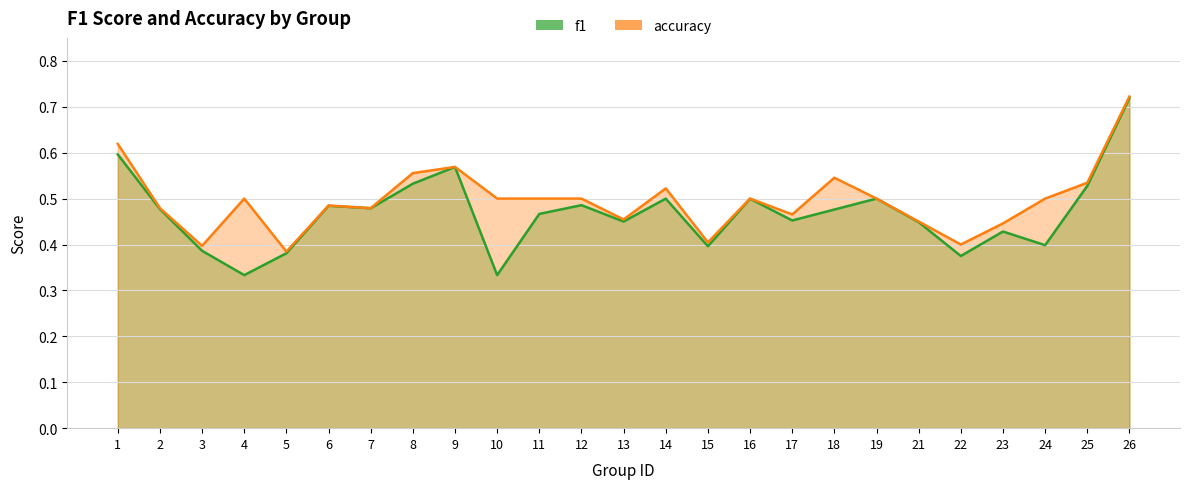

The accuracy series shows 0.4 at 15. True or false?

True